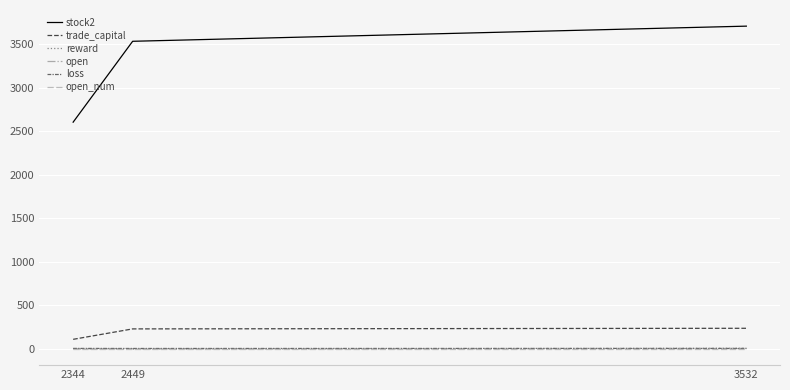

Count the number of categories in the chart.

3